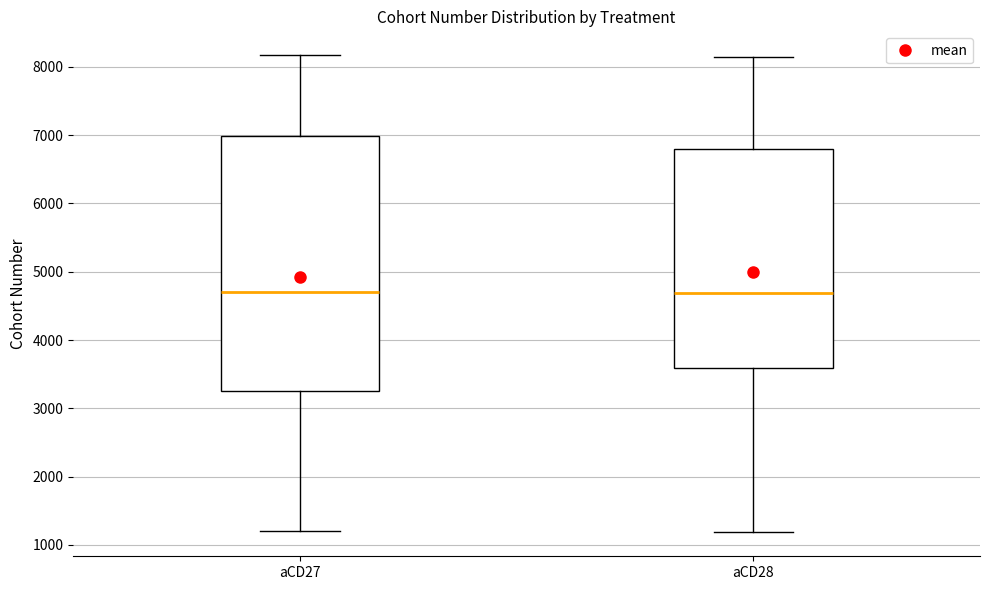

Comparing the boxes themselves (not the whiskers), which one is the tallest?

aCD27